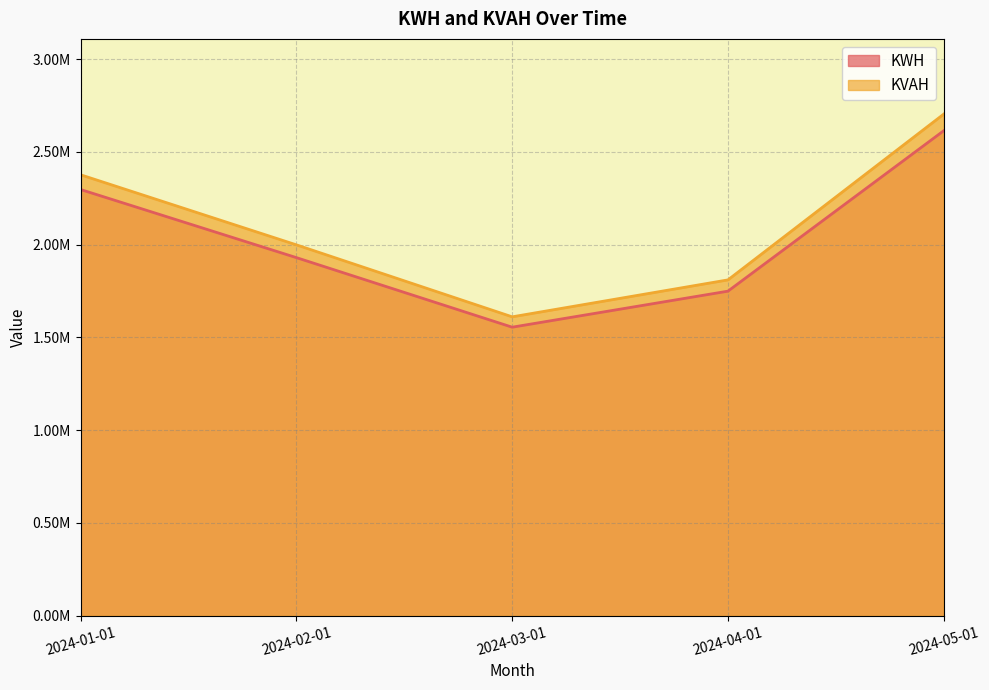

The value of KWH at 2024-01-01 is 2296830.9. True or false?

True